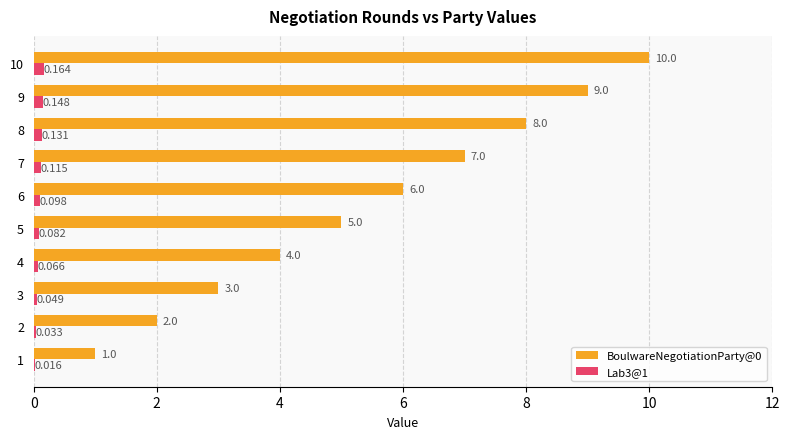

Rank the series by their average value, from lowest to highest.

Lab3@1, BoulwareNegotiationParty@0